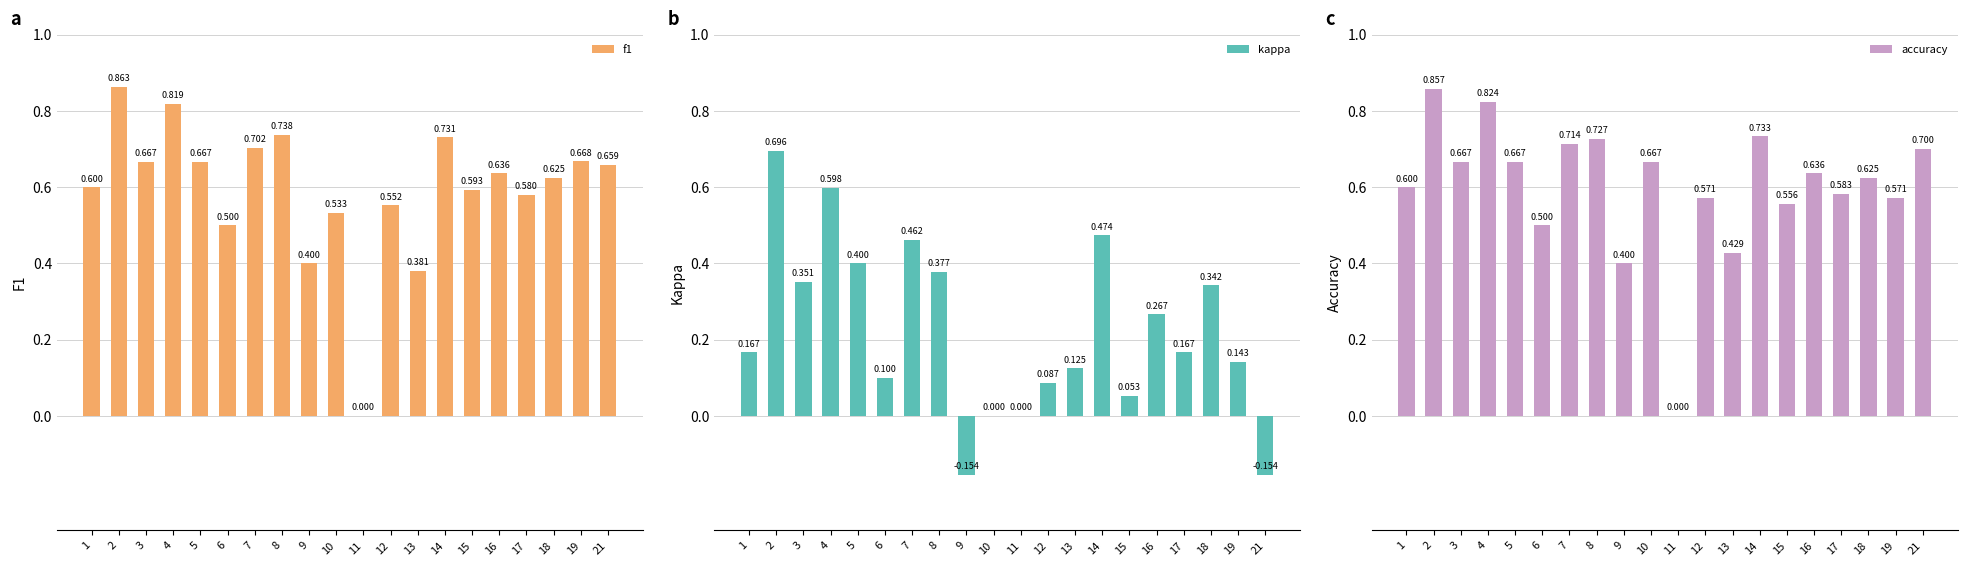

Are the bars grouped side by side (vs. stacked)?

Yes